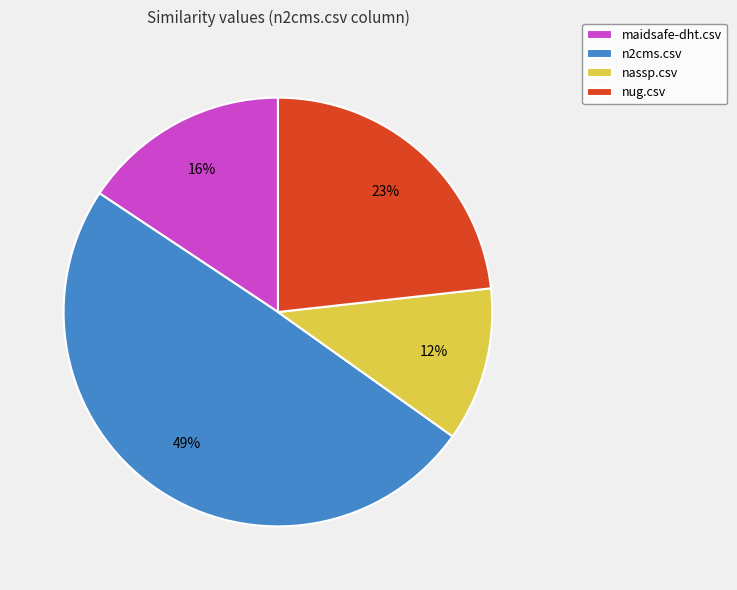

Do nug.csv and maidsafe-dht.csv together represent more than half of the pie?

No